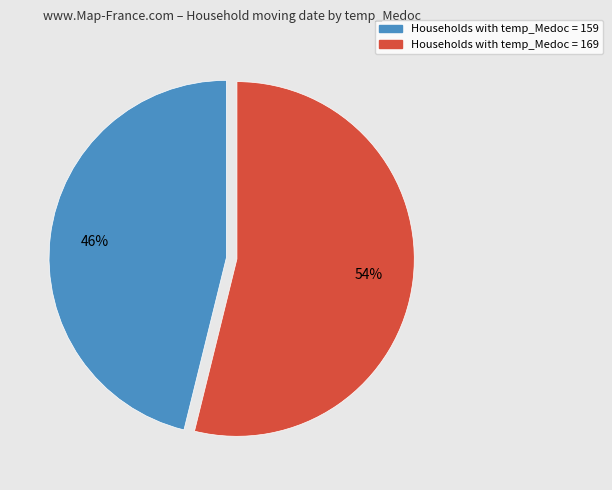

To the nearest percent, what is the difference between the largest and smallest slice percentages?

8%